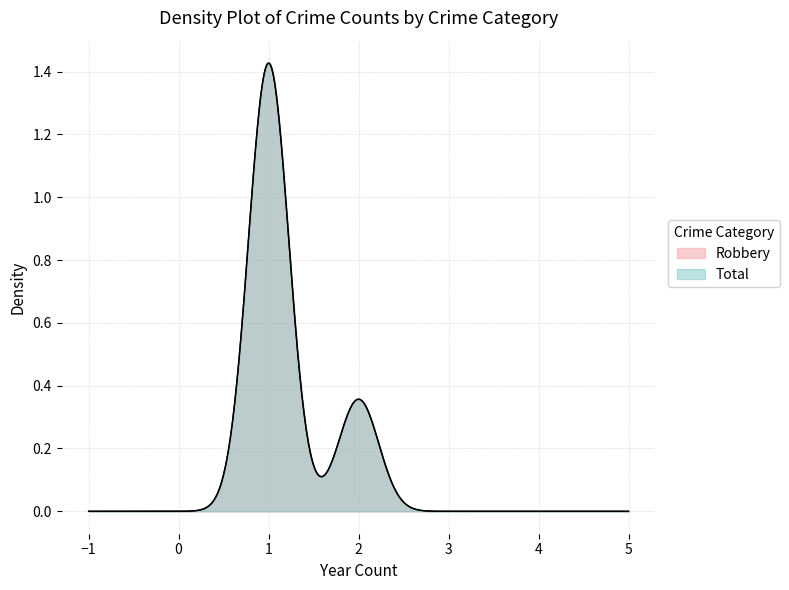

Does the chart have visible grid lines?

Yes